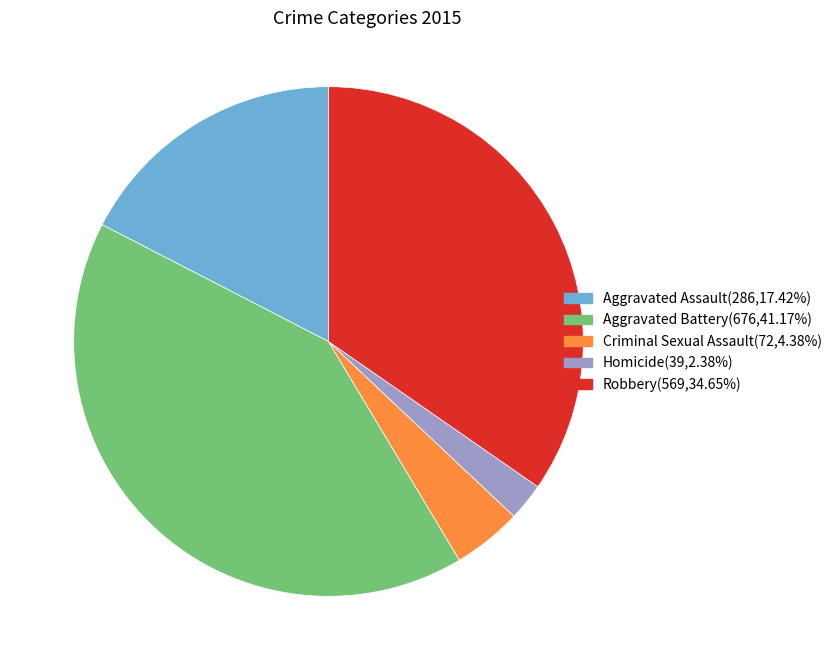

Count the number of slices in the pie.

5